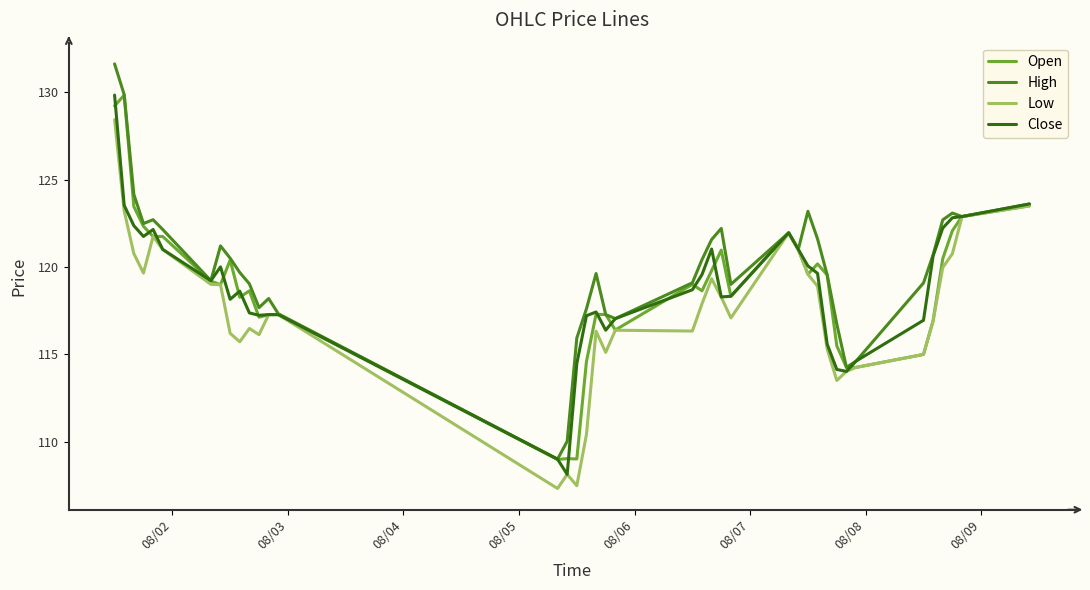

What is the maximum value shown in the chart?

131.6